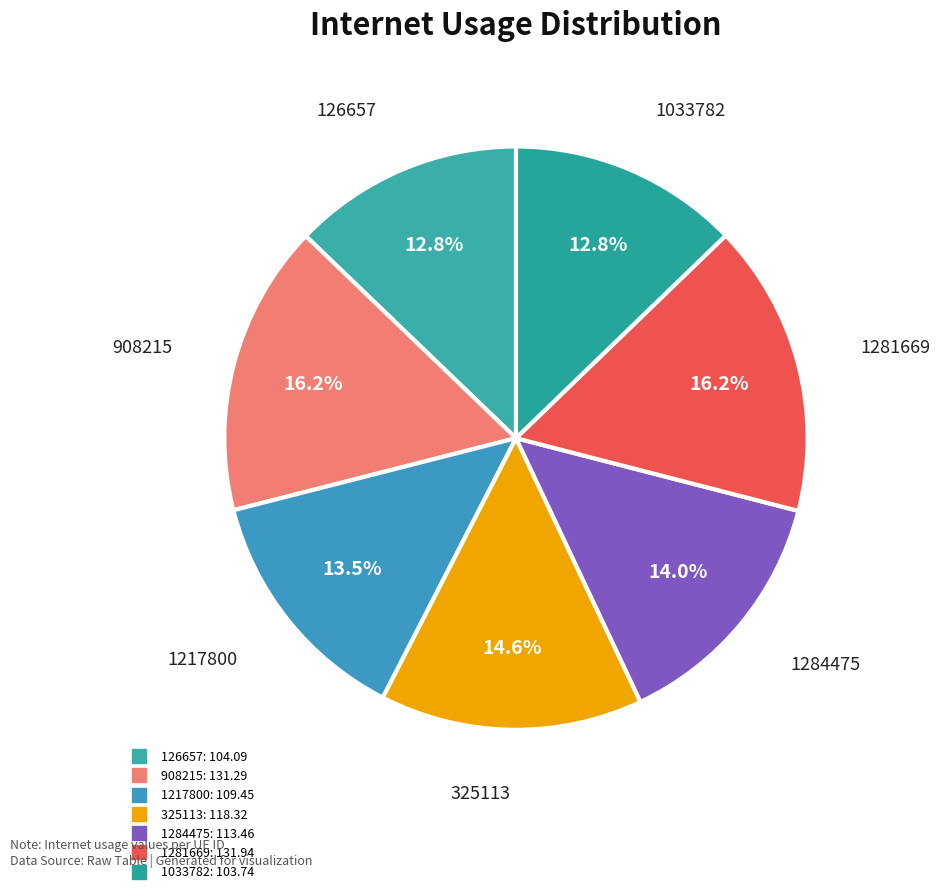

What percentage do 1033782 and 126657 together represent?

25.6%